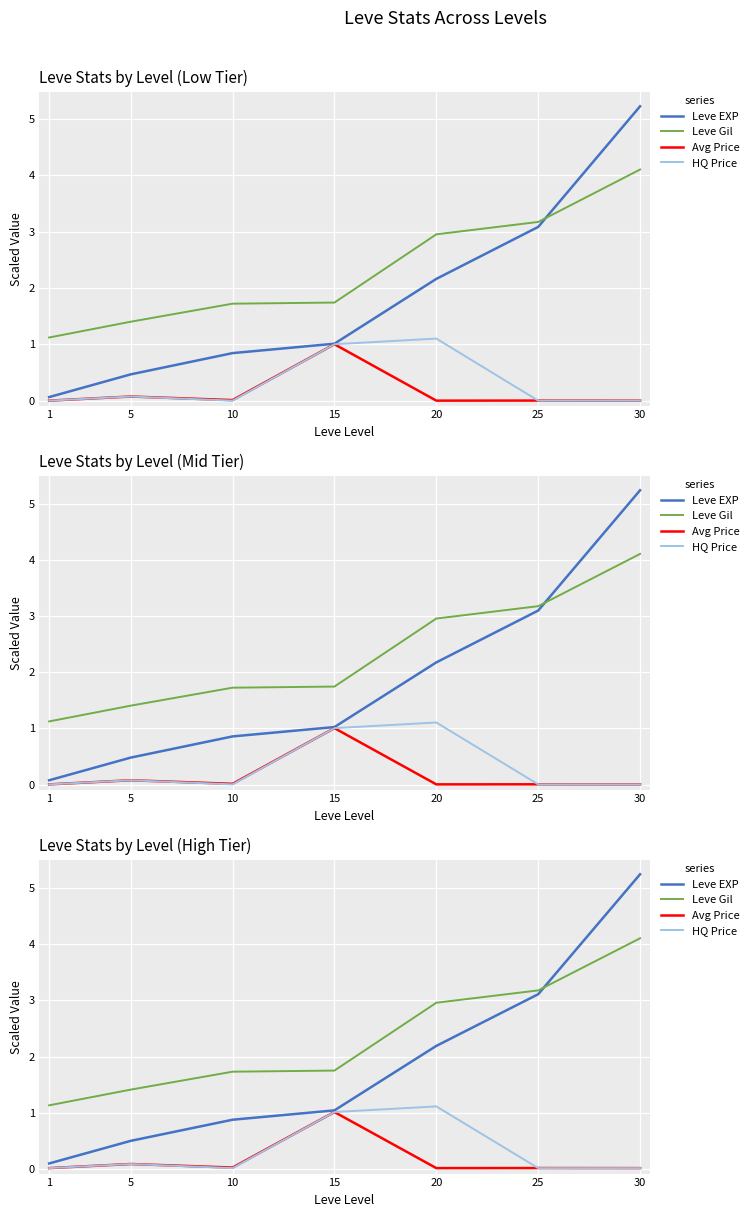

True or false: Leve EXP and currentAveragePrice intersect in this chart.

False